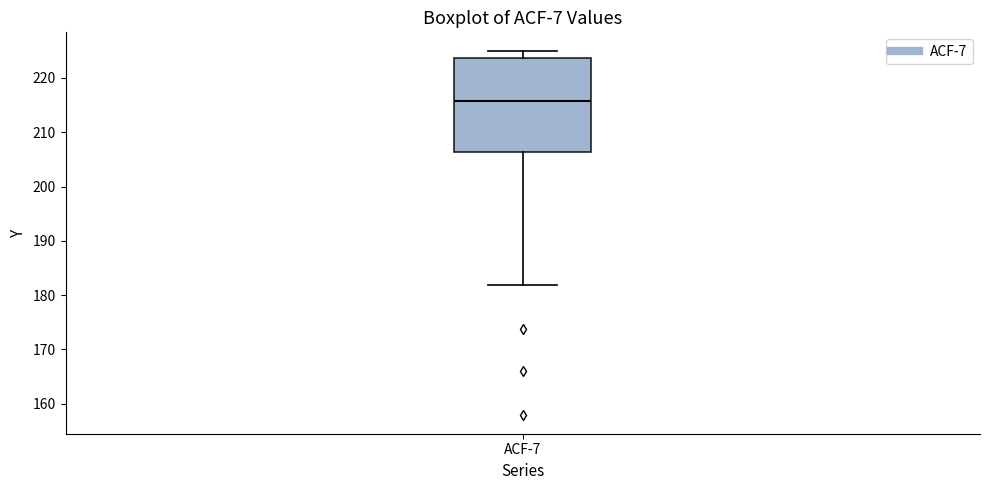

Read this box plot against the y-axis: the position of the median line, the range covered by the box, and the ends of both whiskers. The values are not printed on the chart, so give them approximately, as read against the axis.

median 216, box 206 to 224, whiskers 182 to 225